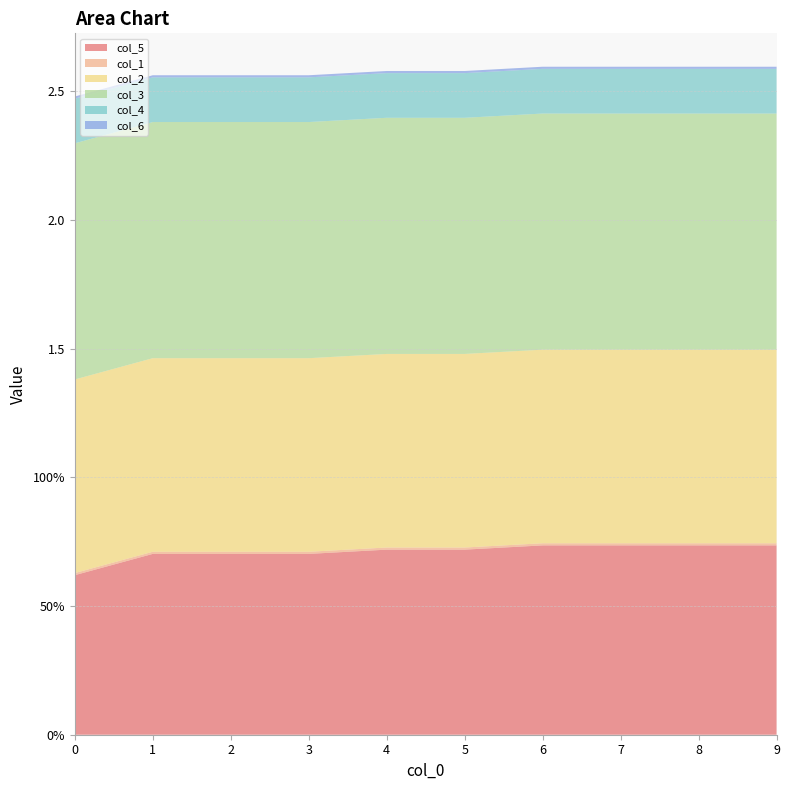

Reading right to left, extract all data points from this chart.

col_5: 9=0.7	8=0.7	7=0.7	6=0.7	5=0.7	4=0.7	3=0.7	2=0.7	1=0.7	0=0.6
col_1: 9=0.0	8=0.0	7=0.0	6=0.0	5=0.0	4=0.0	3=0.0	2=0.0	1=0.0	0=0.0
col_2: 9=0.8	8=0.8	7=0.8	6=0.8	5=0.8	4=0.8	3=0.8	2=0.8	1=0.8	0=0.8
col_3: 9=0.9	8=0.9	7=0.9	6=0.9	5=0.9	4=0.9	3=0.9	2=0.9	1=0.9	0=0.9
col_4: 9=0.2	8=0.2	7=0.2	6=0.2	5=0.2	4=0.2	3=0.2	2=0.2	1=0.2	0=0.2
col_6: 9=0.0	8=0.0	7=0.0	6=0.0	5=0.0	4=0.0	3=0.0	2=0.0	1=0.0	0=0.0